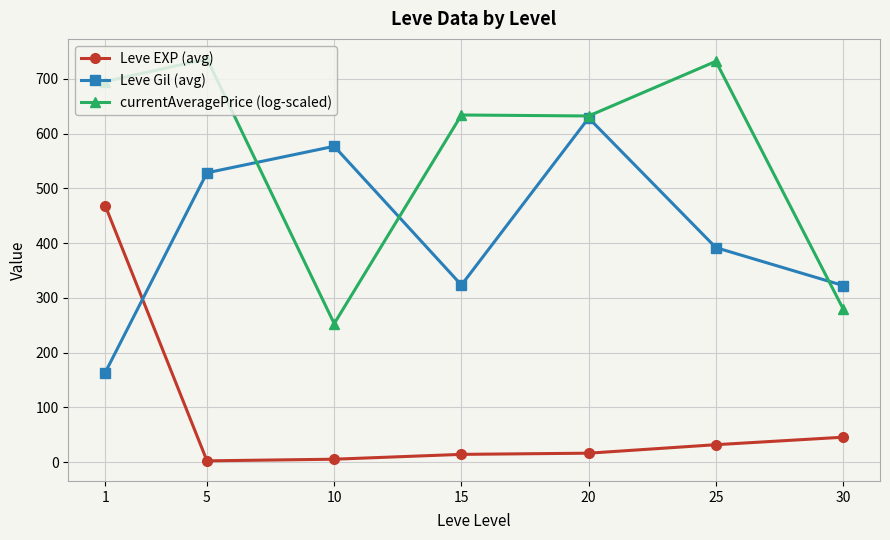

Which category has the highest value in the Leve EXP (avg) series?

1